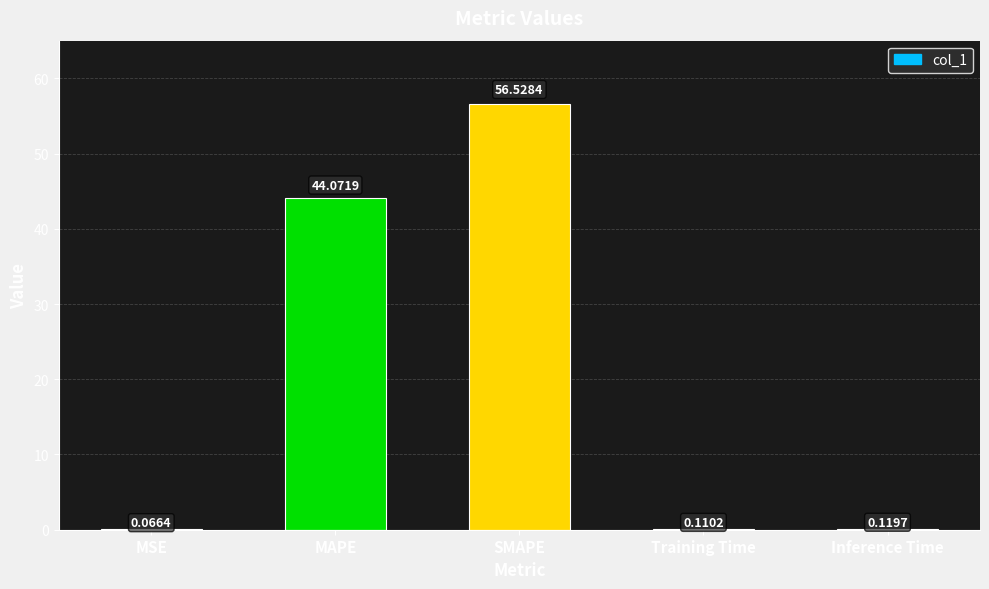

What is the maximum value shown in the chart?

56.5